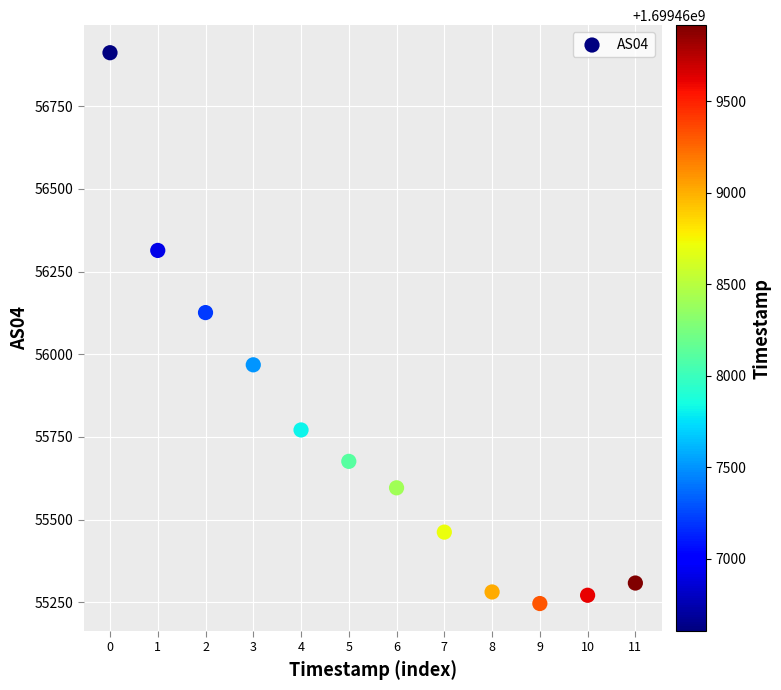

What is the range of Y values (max minus min)?

1666